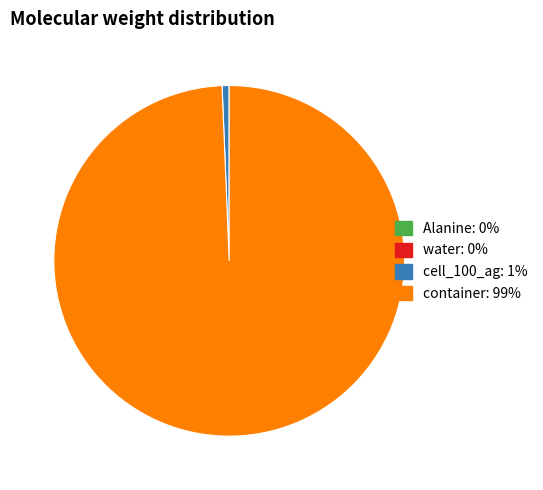

What is the largest slice in the pie chart?

container